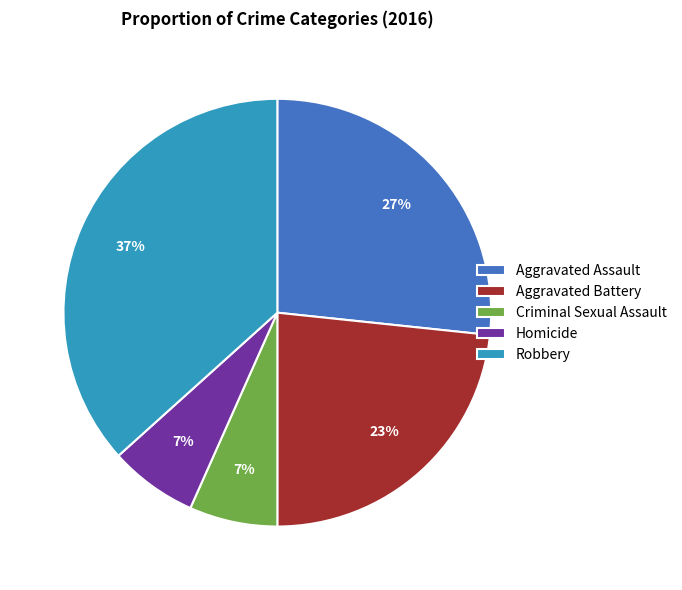

Is there any slice that represents more than half of the pie?

No